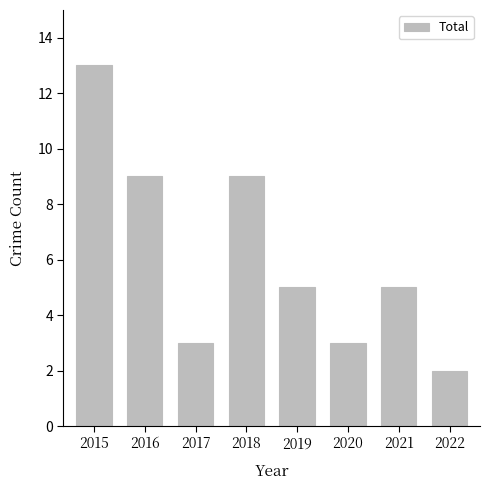

Count the number of data series in this chart.

1